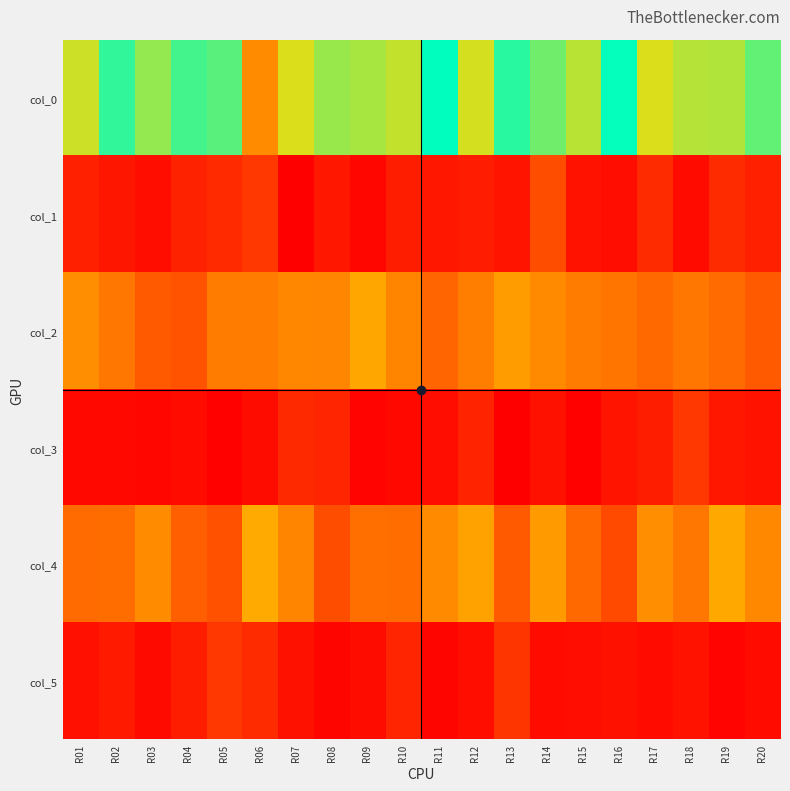

Reading left to right, list all the values displayed in this chart.

col_0: R01=31.5	R02=40.0	R03=34.5	R04=39.0	R05=37.8	R06=19.3	R07=30.7	R08=34.2	R09=33.5	R10=32.0	R11=42.8	R12=31.0	R13=40.5	R14=36.5	R15=32.5	R16=42.5	R17=30.7	R18=32.8	R19=33.0	R20=37.2
col_1: R01=5.0	R02=3.7	R03=2.6	R04=5.2	R05=6.4	R06=8.2	R07=0.5	R08=3.7	R09=1.5	R10=4.5	R11=3.8	R12=4.4	R13=3.4	R14=11.2	R15=3.2	R16=2.3	R17=6.5	R18=2.0	R19=6.5	R20=5.0
col_2: R01=19.5	R02=16.8	R03=13.0	R04=12.0	R05=17.2	R06=17.2	R07=18.7	R08=18.5	R09=22.5	R10=18.3	R11=14.5	R12=17.5	R13=21.3	R14=19.0	R15=17.3	R16=16.5	R17=15.0	R18=16.8	R19=15.3	R20=13.0
col_3: R01=1.7	R02=1.8	R03=1.4	R04=2.1	R05=0.8	R06=2.3	R07=6.2	R08=5.7	R09=1.1	R10=1.7	R11=2.3	R12=5.5	R13=0.5	R14=2.9	R15=0.9	R16=3.4	R17=4.6	R18=8.1	R19=3.8	R20=3.2
col_4: R01=15.2	R02=15.5	R03=19.3	R04=13.8	R05=11.8	R06=23.0	R07=18.3	R08=11.2	R09=15.8	R10=15.5	R11=19.0	R12=22.0	R13=13.0	R14=21.0	R15=15.0	R16=10.8	R17=19.7	R18=16.8	R19=22.8	R20=18.8
col_5: R01=2.8	R02=4.2	R03=1.9	R04=4.6	R05=8.2	R06=6.5	R07=2.9	R08=1.3	R09=2.3	R10=5.7	R11=1.2	R12=2.5	R13=8.0	R14=2.1	R15=2.5	R16=3.0	R17=2.0	R18=3.0	R19=1.1	R20=2.2